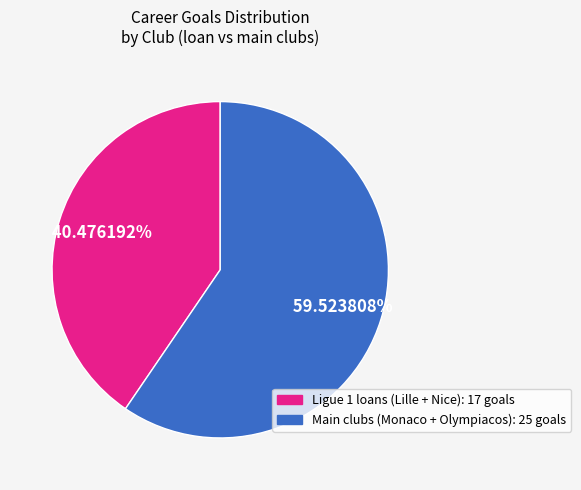

Is there any slice that represents more than half of the pie?

Yes